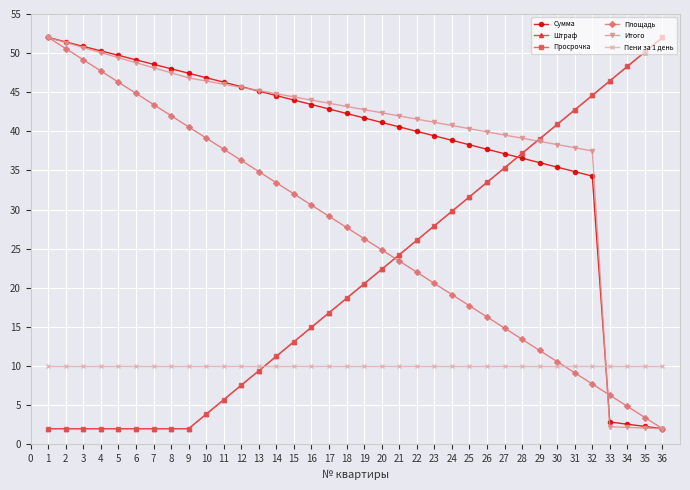

At how many categories does at least one series exceed 18?

36